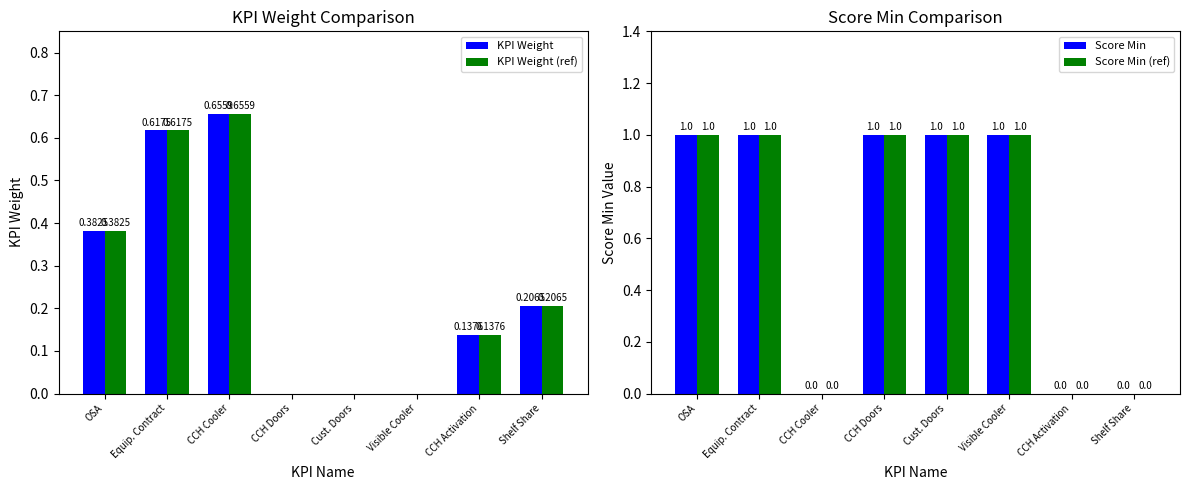

Between Shelf Share and Cust. Doors, which is larger?

Shelf Share